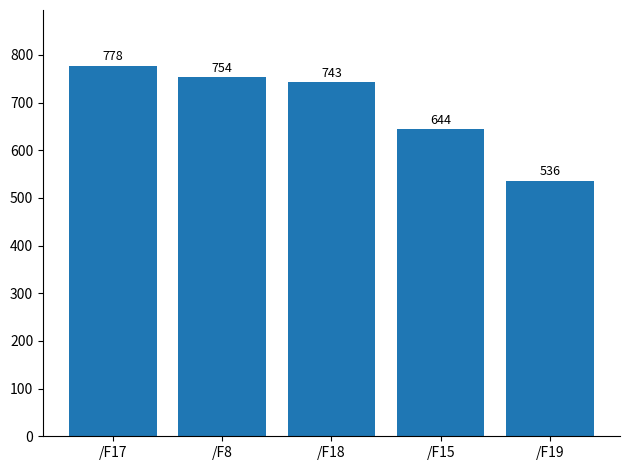

Read the value at /F19.

536.0